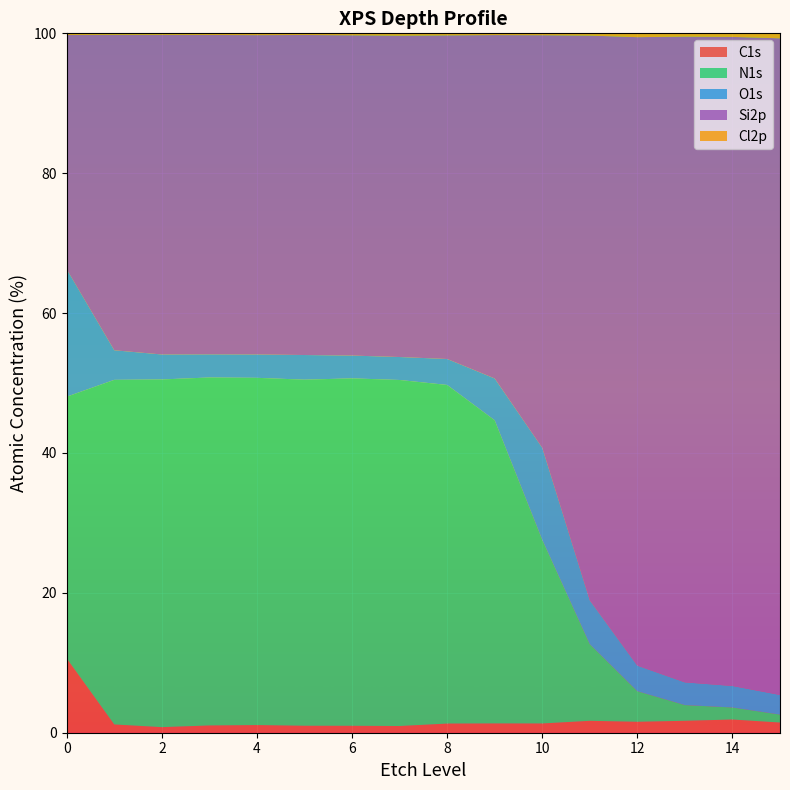

Reading left to right, transcribe all the data shown in this chart.

C1s: 10.6	1.2	0.8	1.0	1.1	1.0	1.0	1.0	1.3	1.3	1.3	1.7	1.6	1.7	1.9	1.5
N1s: 37.4	49.3	49.7	49.8	49.6	49.5	49.7	49.5	48.4	43.3	26.3	11.0	4.4	2.2	1.7	1.1
O1s: 18.2	4.2	3.6	3.3	3.3	3.5	3.3	3.3	3.7	6.0	13.2	6.3	3.7	3.2	3.1	2.8
Si2p: 33.5	45.1	45.7	45.7	45.7	45.8	45.8	46.0	46.3	49.1	59.0	80.8	89.9	92.3	92.8	93.9
Cl2p: 0.2	0.2	0.2	0.2	0.3	0.2	0.3	0.3	0.3	0.2	0.3	0.3	0.5	0.5	0.5	0.7